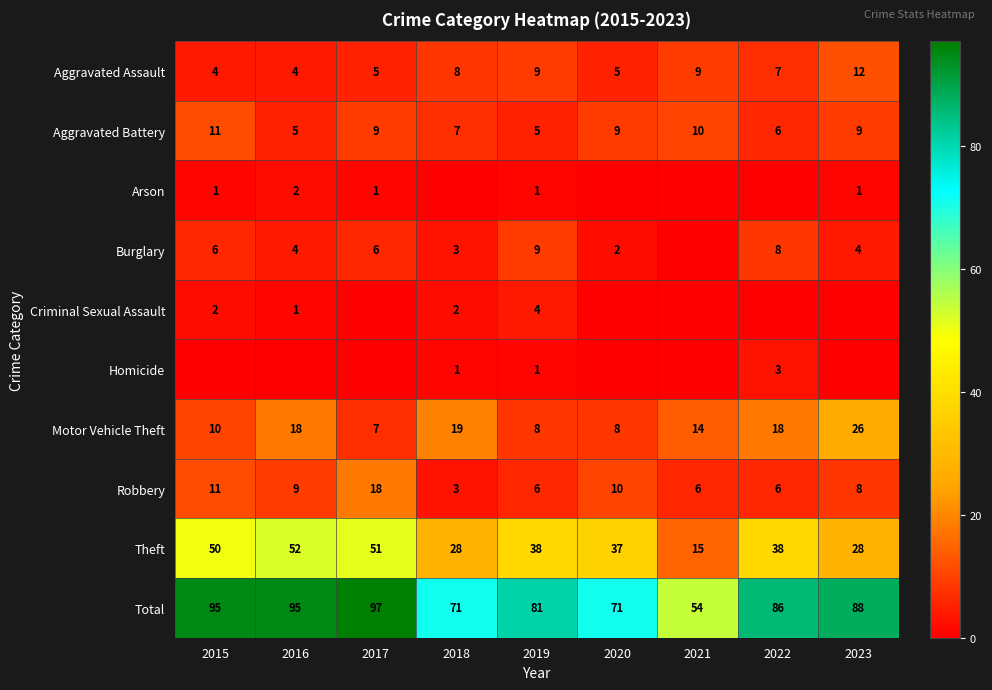

What is the spread (max minus min) of values at 2023?

88